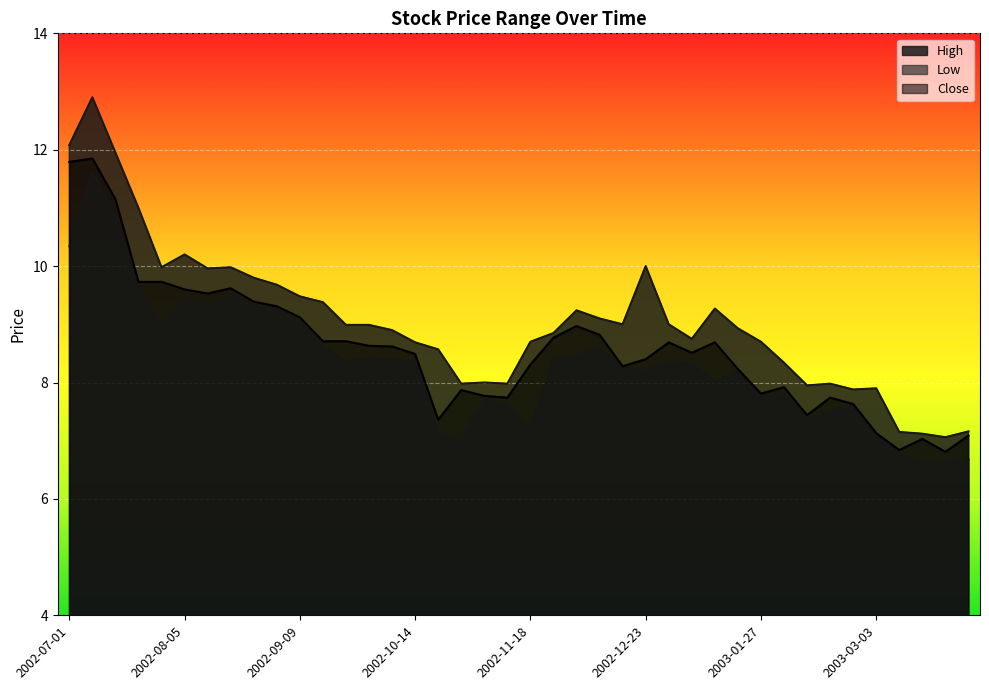

Where is High nearest to the value 9?

2002-12-16